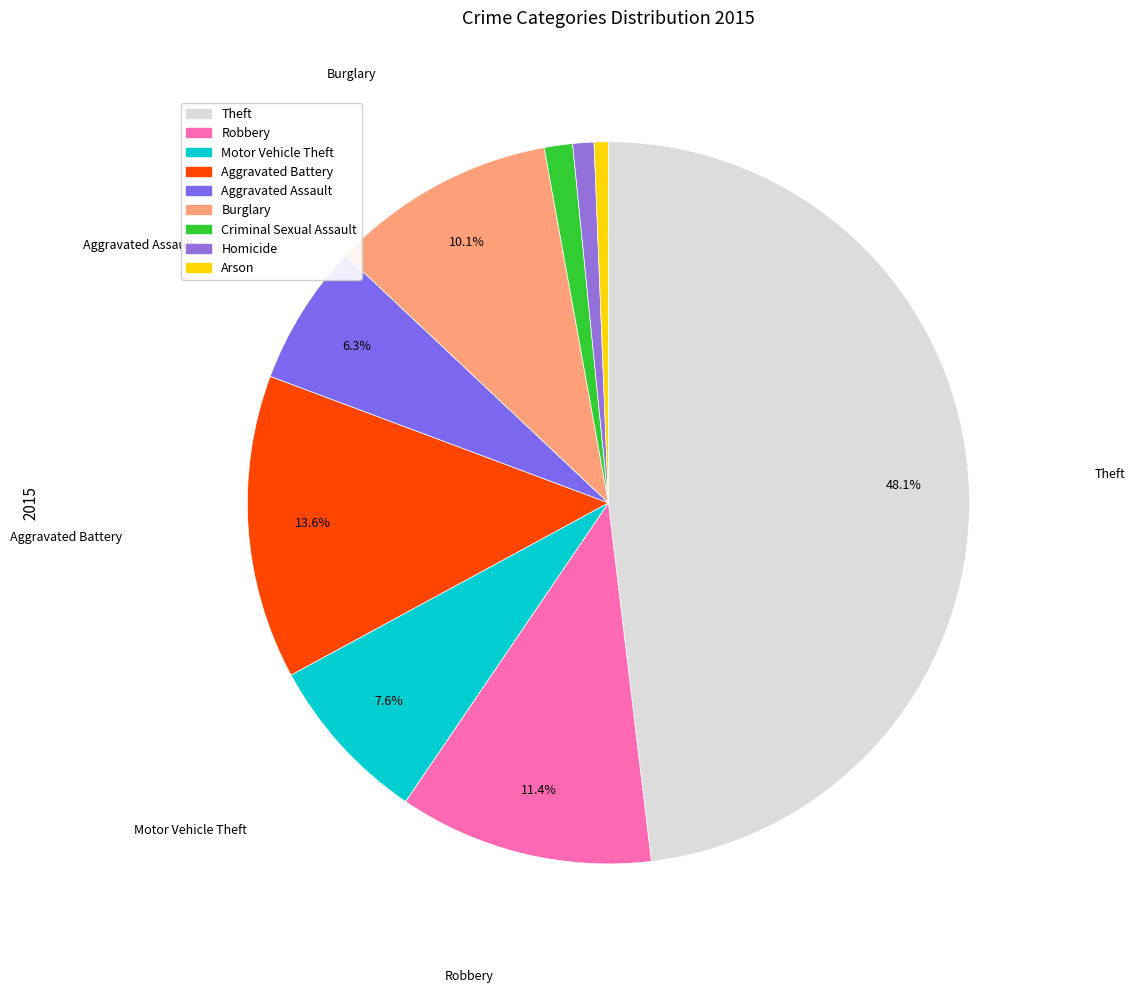

How many segments does this pie chart have?

9